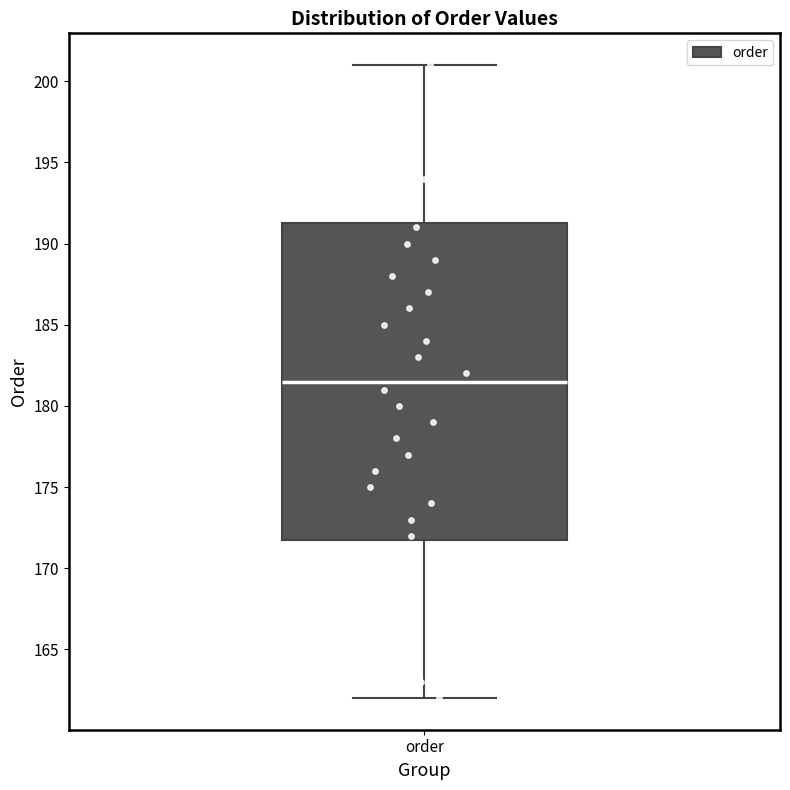

Where is the lower edge of the box for order on the y-axis? The values are not printed on the chart, so give them approximately, as read against the axis.

172.0